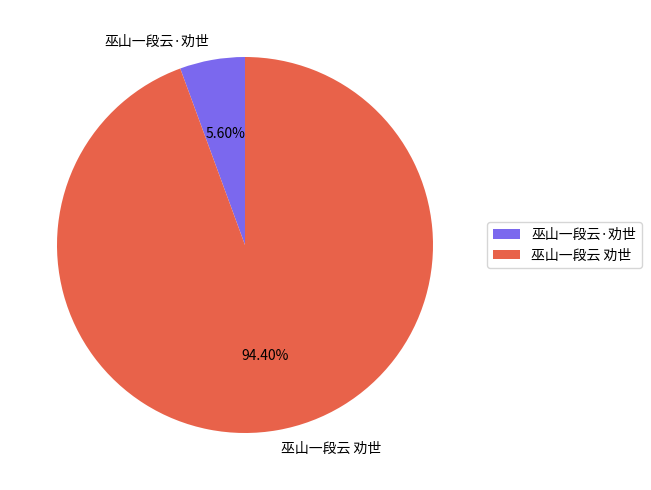

The 巫山一段云·劝世 slice represents 6% of the pie. True or false?

True